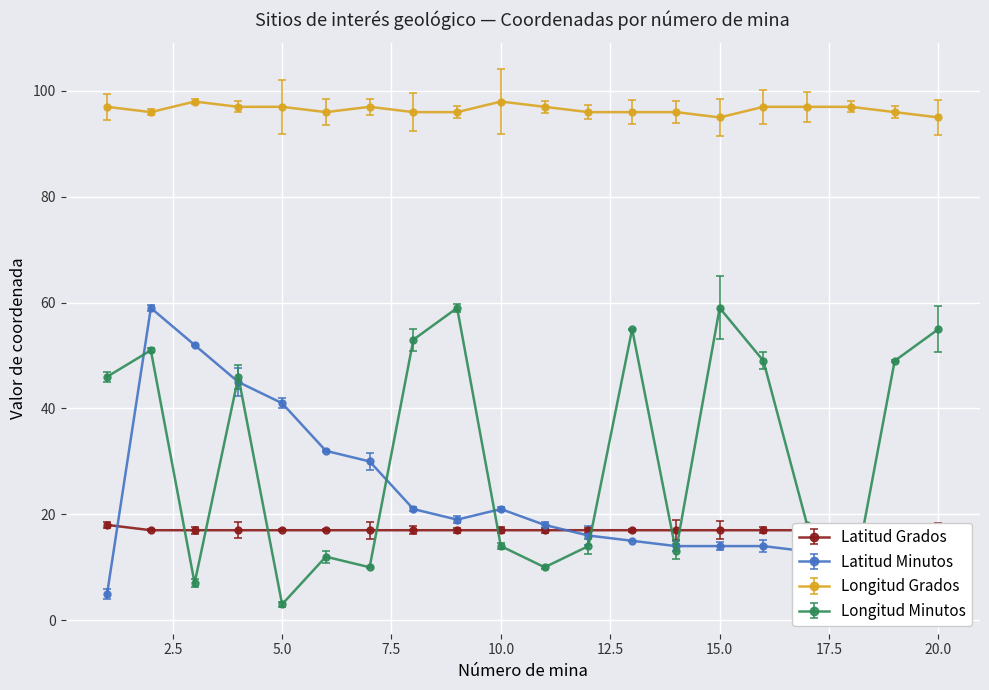

How many data points does each series have?

20